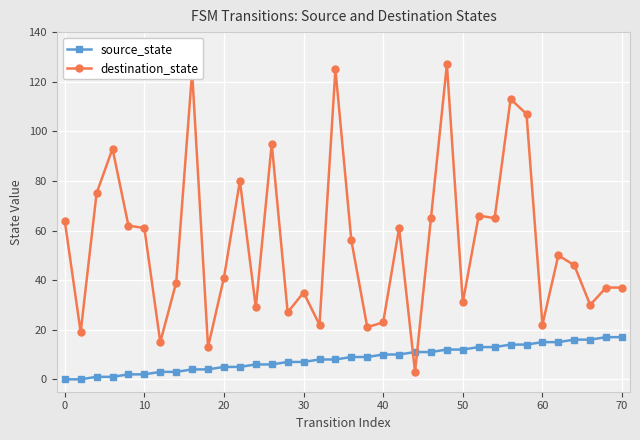

How many interior local valleys does the destination_state series have?

12